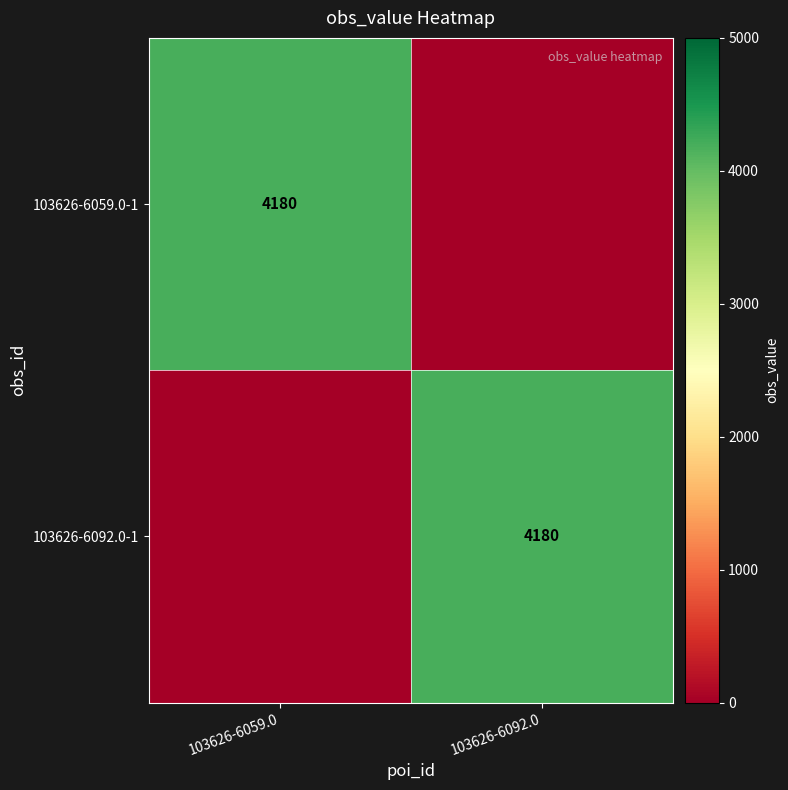

The value of 103626-6092.0-1 at 103626-6092.0 is 4180. True or false?

True